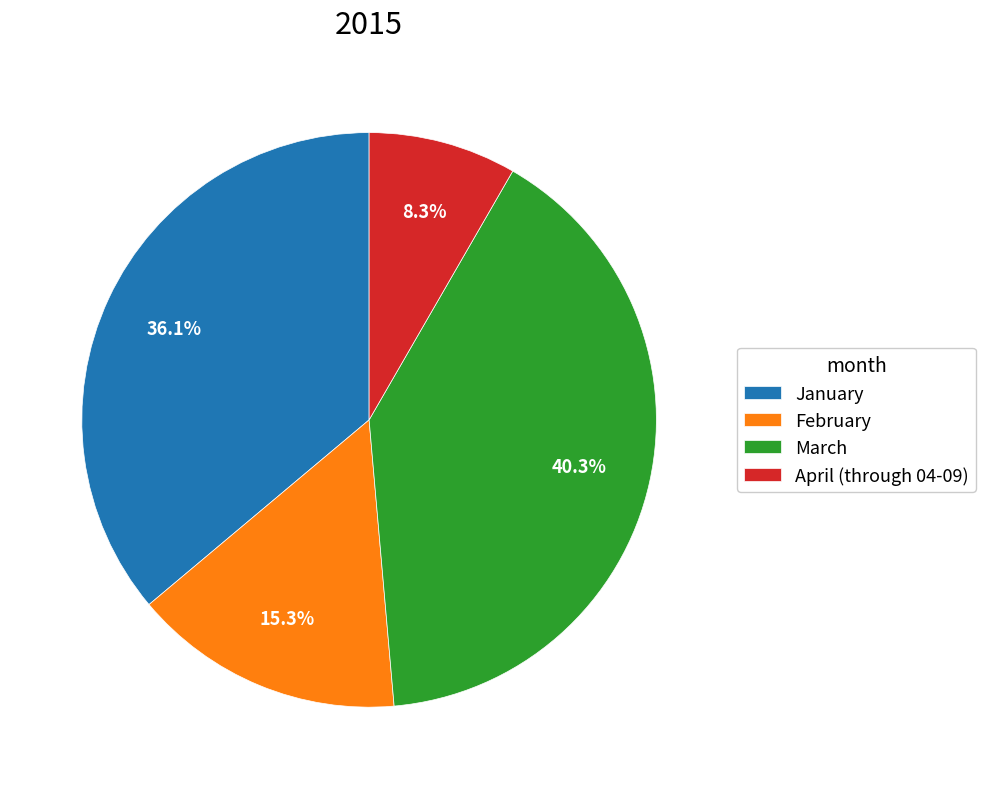

The March slice represents 45% of the pie. True or false?

False